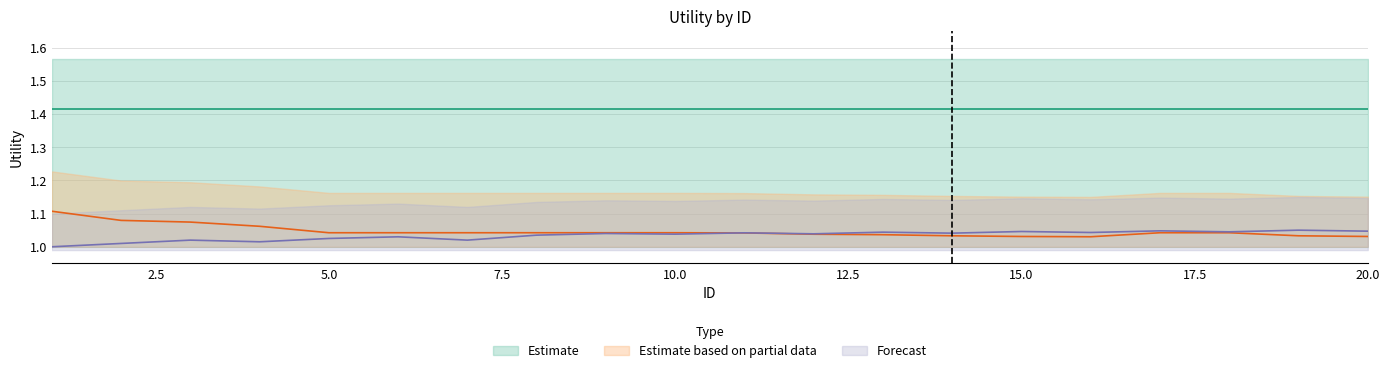

Where do Forecast and Estimate based on partial data first cross each other?

10 and 11